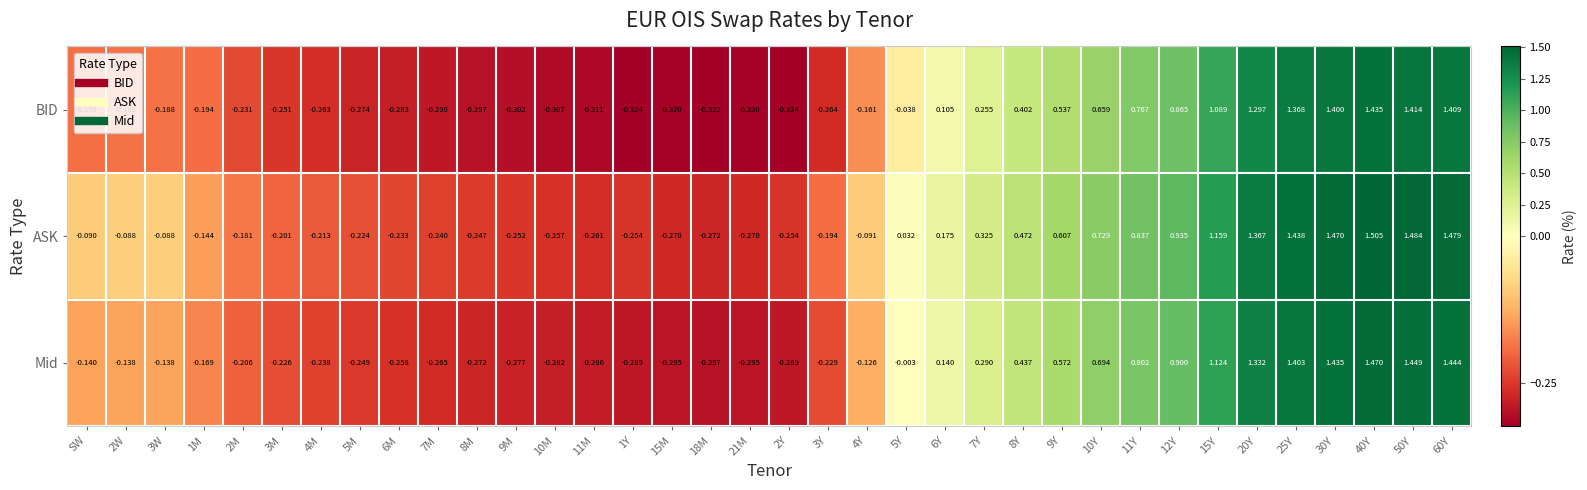

Is the value of BID at 5M greater than the value of ASK at 2W?

No